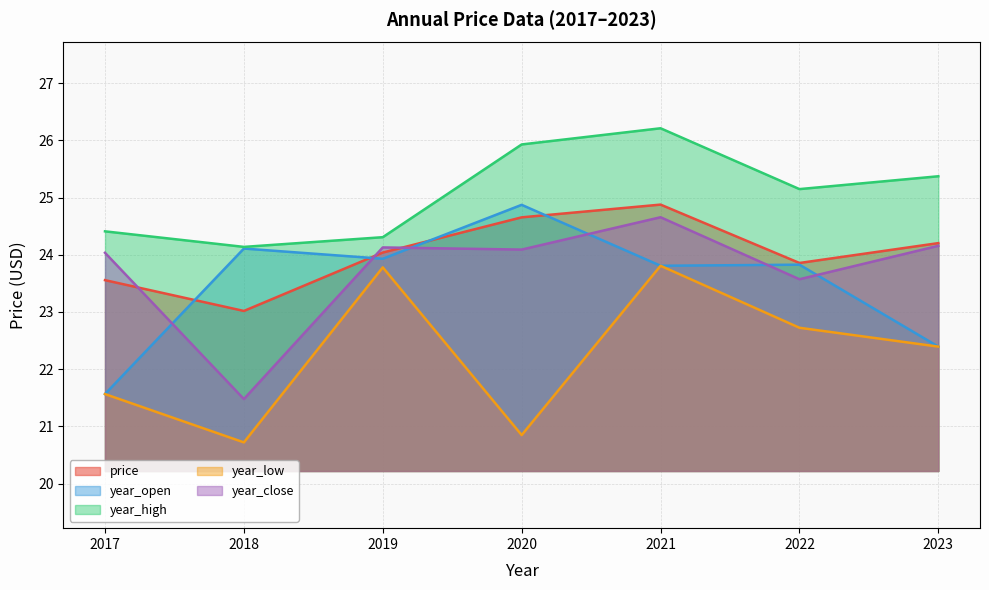

The value of year_high at 2017 is 34.4. True or false?

False